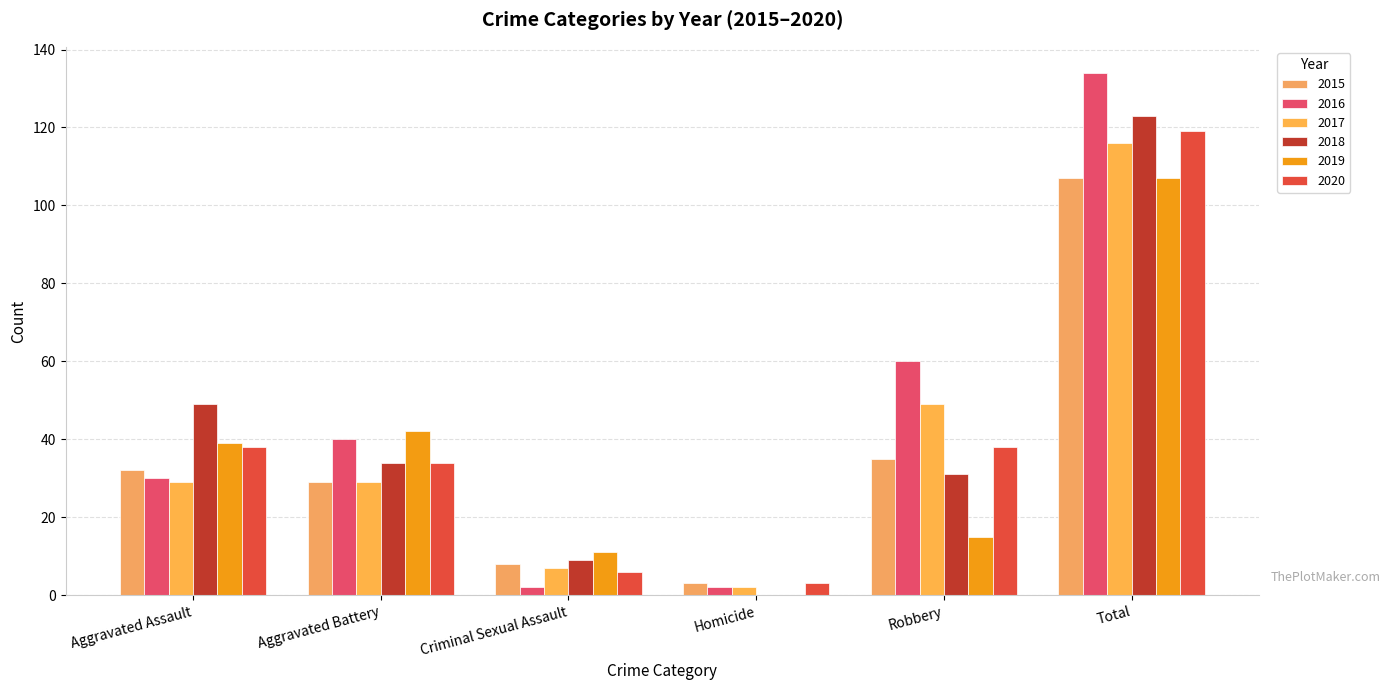

Reading right to left, transcribe all the data shown in this chart.

2015: 107	35	3	8	29	32
2016: 134	60	2	2	40	30
2017: 116	49	2	7	29	29
2018: 123	31	0	9	34	49
2019: 107	15	0	11	42	39
2020: 119	38	3	6	34	38